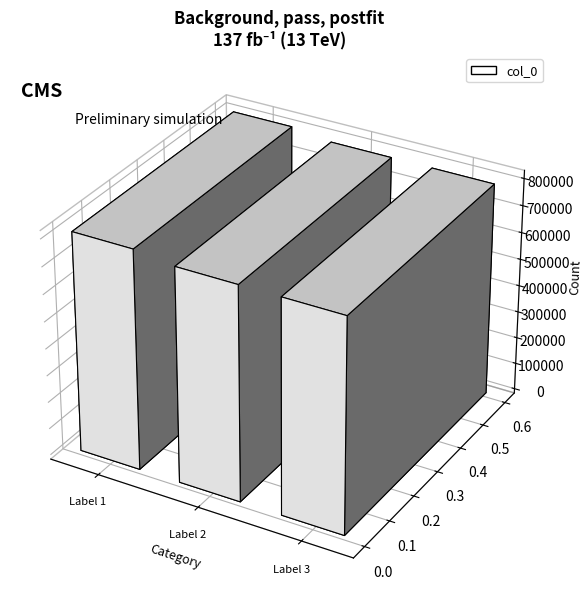

What is the difference between the maximum and minimum values?

19504